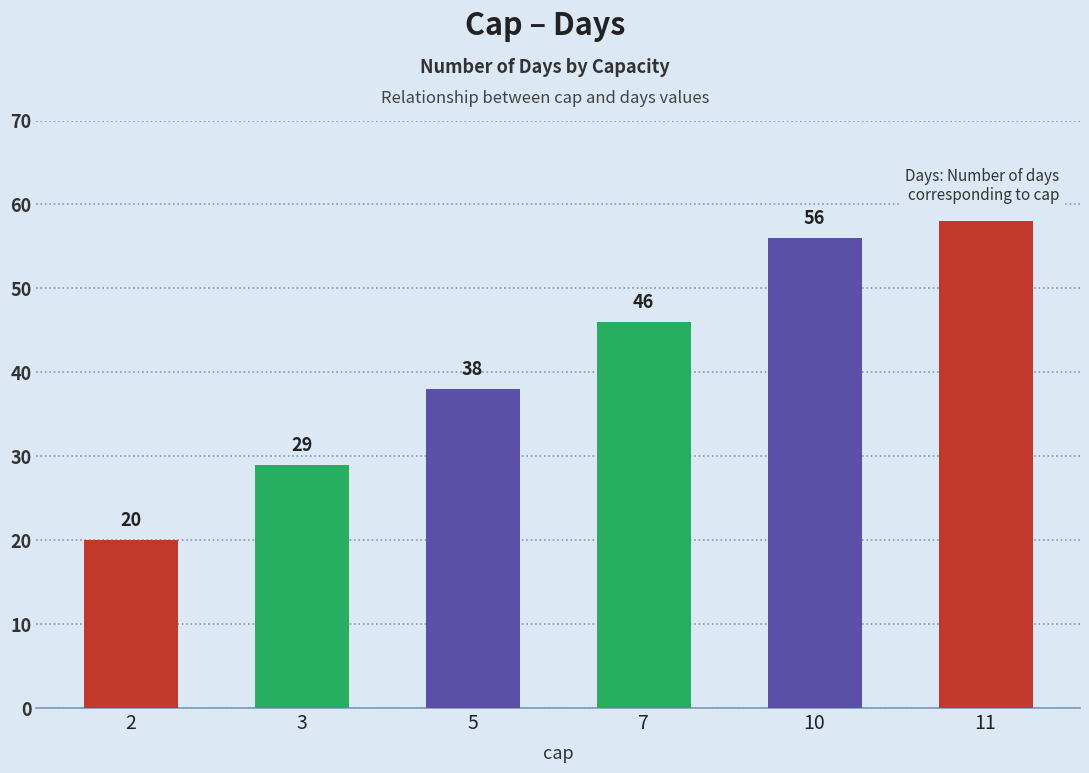

Rank the categories by value from lowest to highest.

2, 3, 5, 7, 10, 11